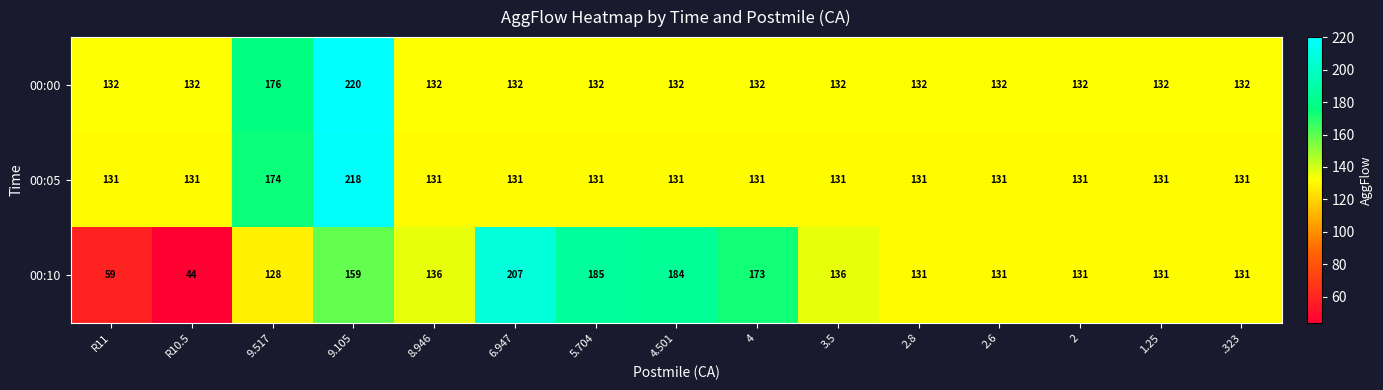

The 00:00 series shows 76 at R11. True or false?

False